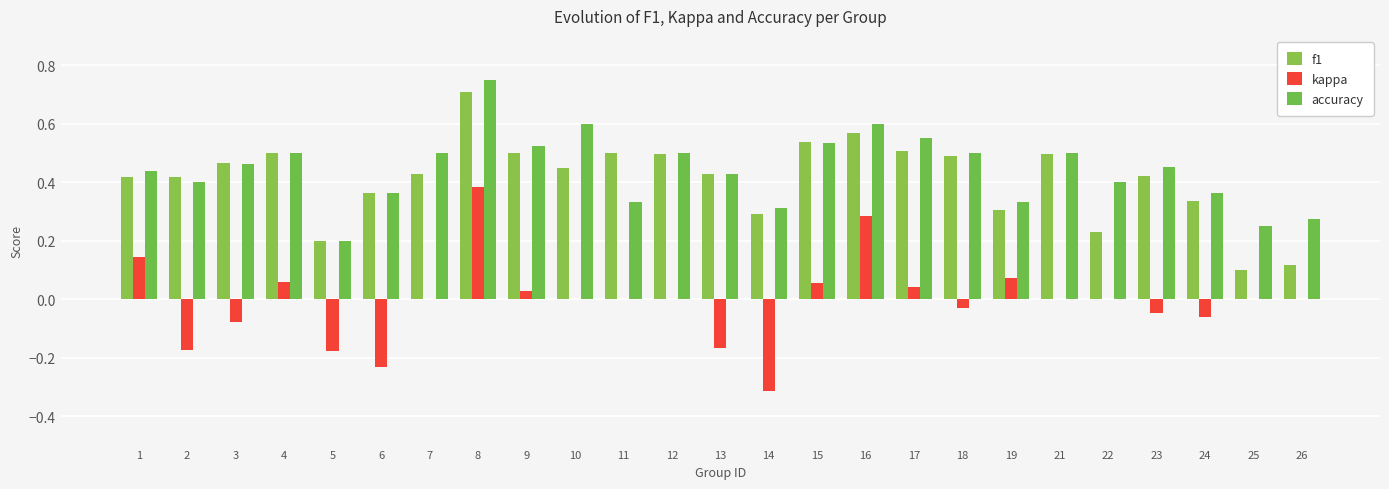

What is the lowest value of the f1 series?

0.1